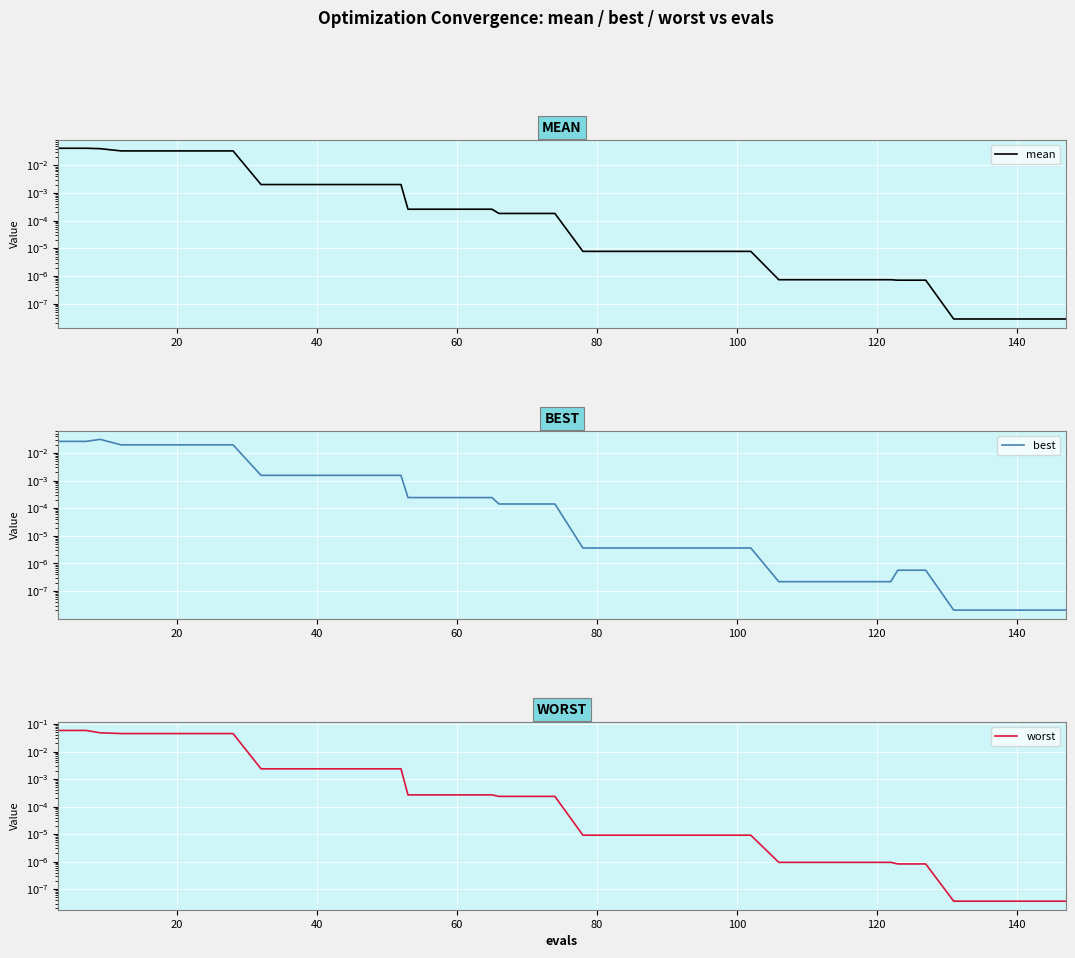

Is the value of best at 0 greater than the value of worst at 37?

Yes